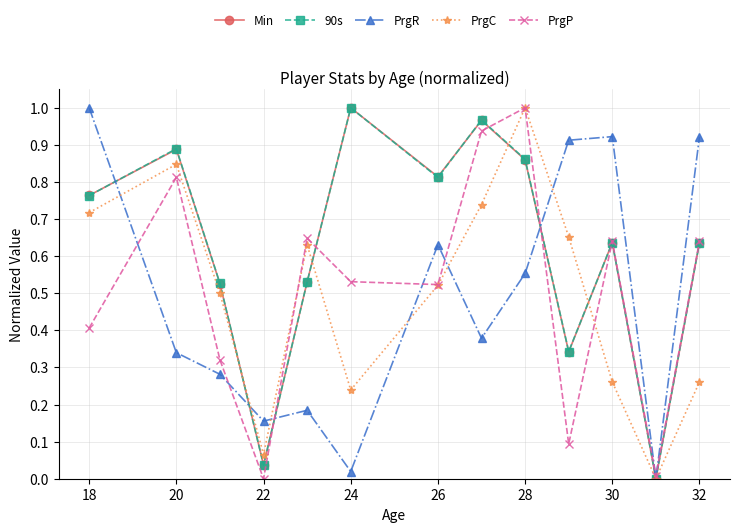

How many values in the PrgP series exceed 0?

12